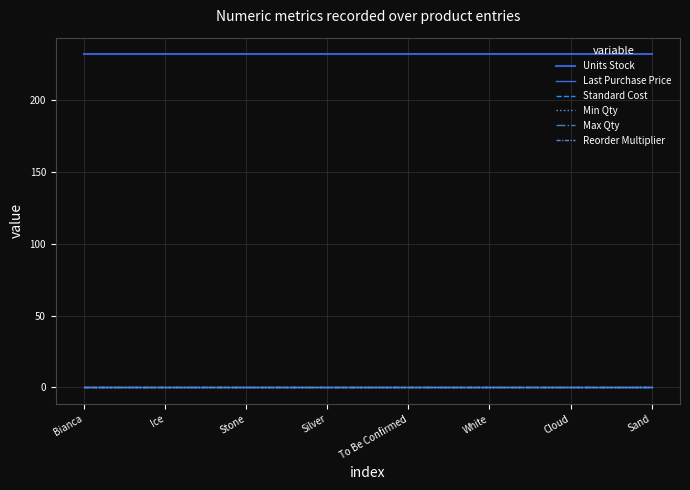

Rank the series at Silver from highest to lowest value.

Units Stock, Last Purchase Price, Standard Cost, Min Qty, Max Qty, Reorder Multiplier